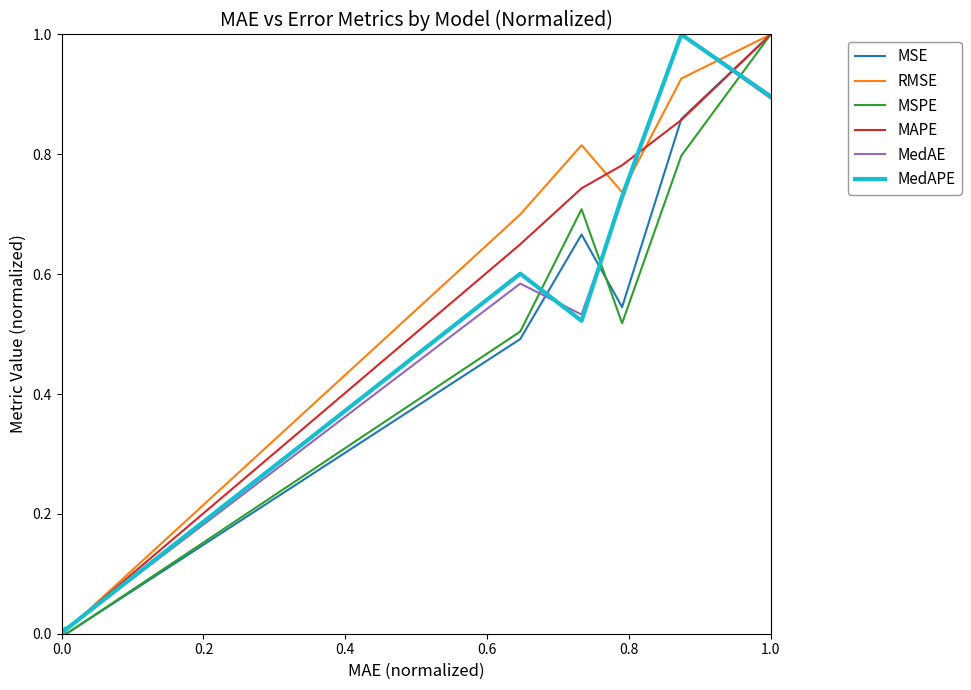

What is the difference between the maximum and minimum values in the MSPE series?

1.0